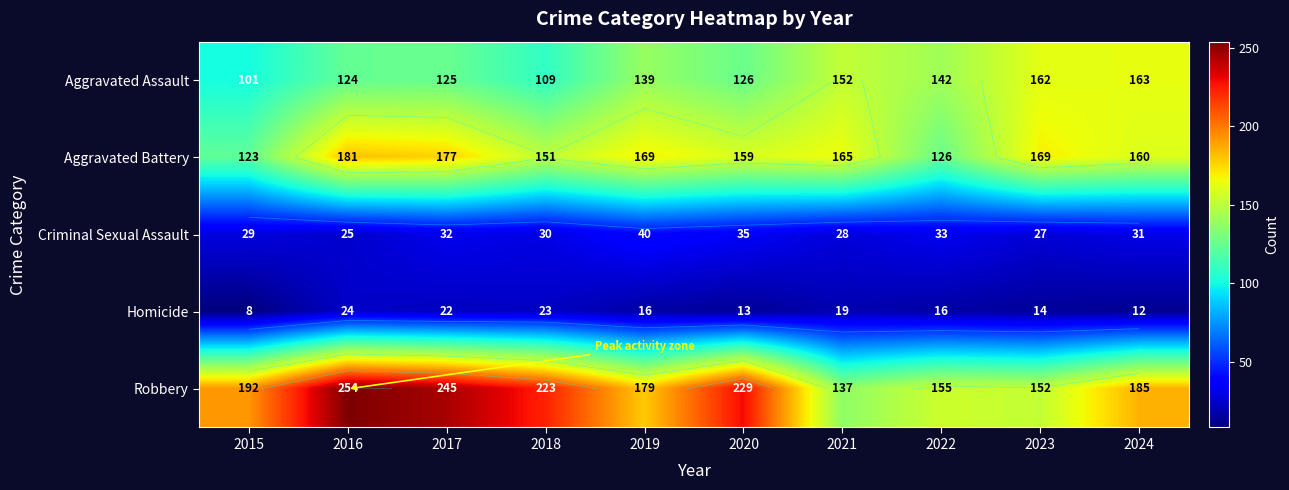

What is the difference between the maximum and second lowest values in the Homicide series?

12